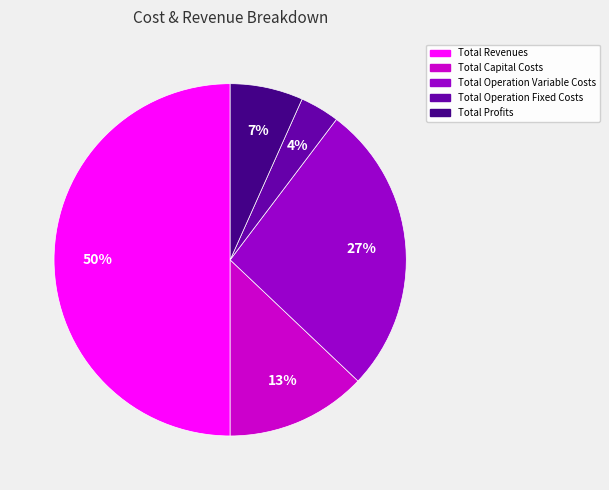

True or false: Total Capital Costs accounts for 13% of the total.

True